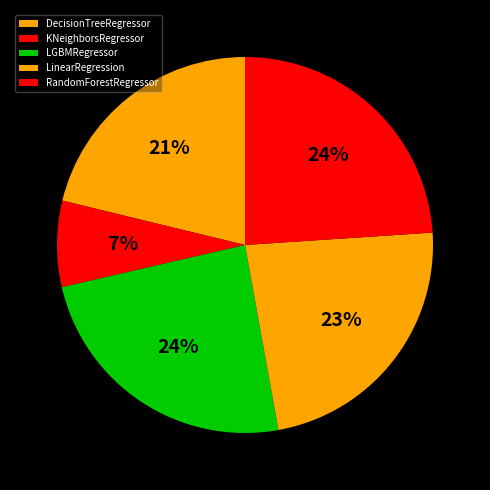

Count the number of slices in the pie.

5